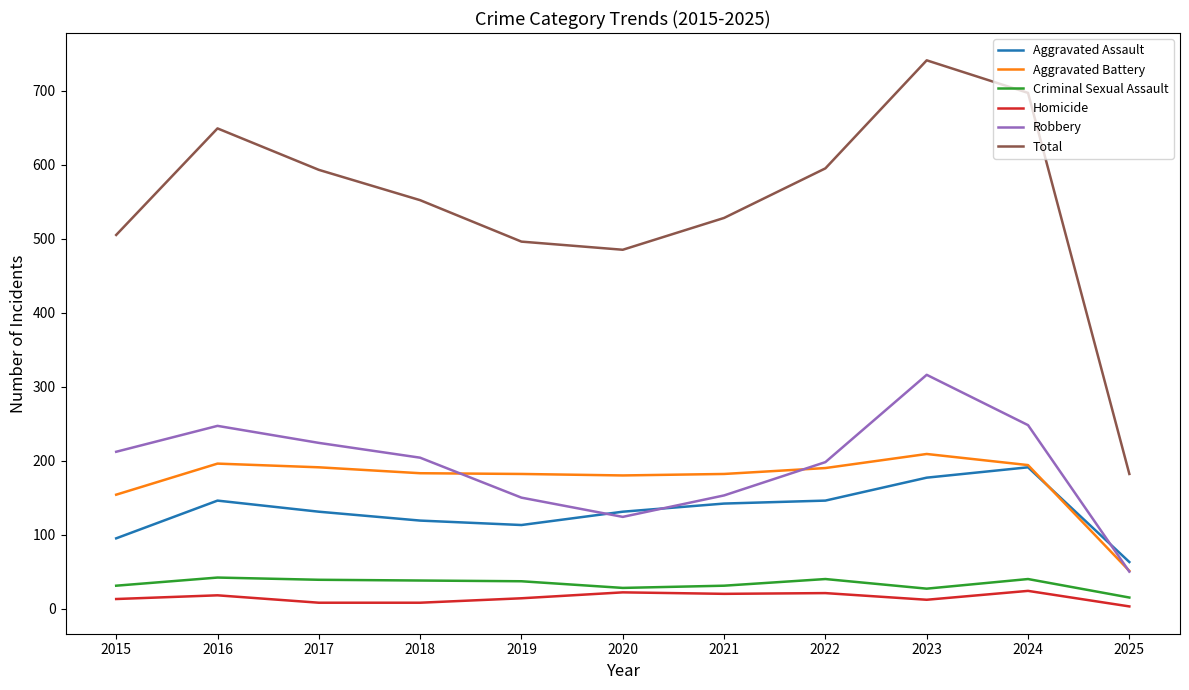

How many categories are shown in the chart?

11